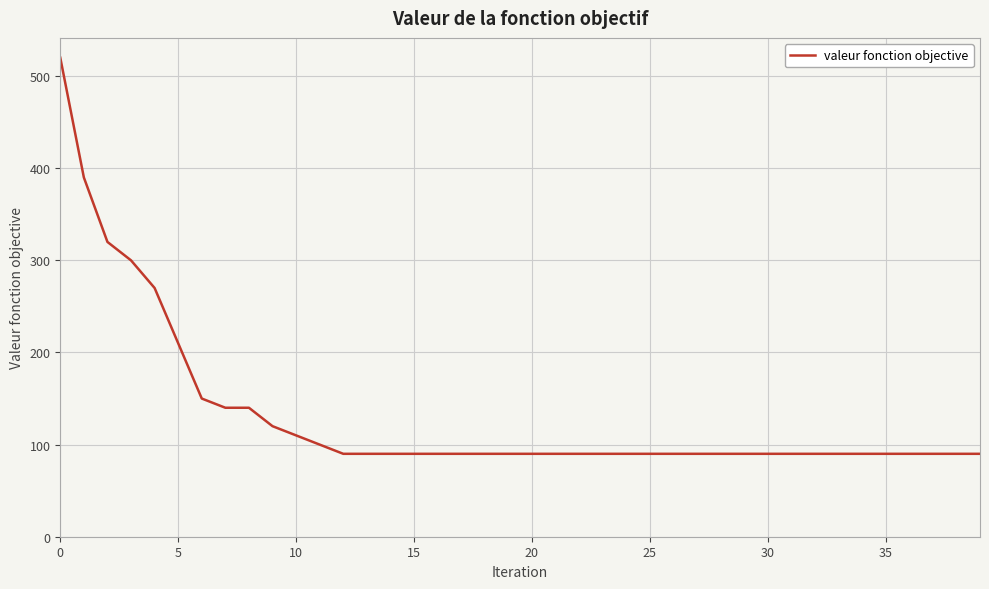

What is the maximum value shown in the chart?

520